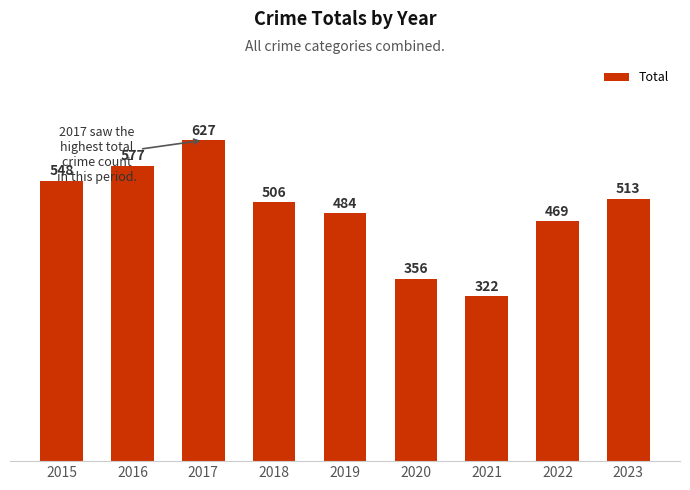

What is the change in value from 2021 to 2022?

+147